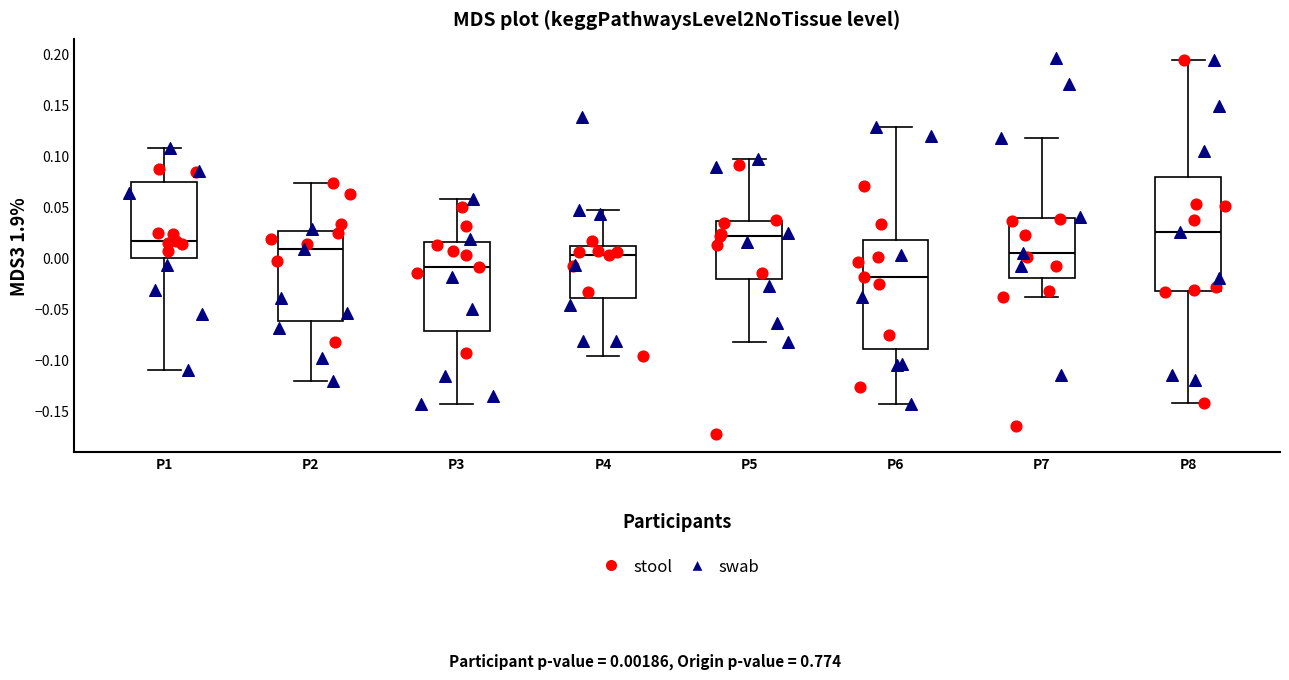

Where is the lower edge of the box for P2 on the y-axis? The values are not printed on the chart, so give them approximately, as read against the axis.

-0.060